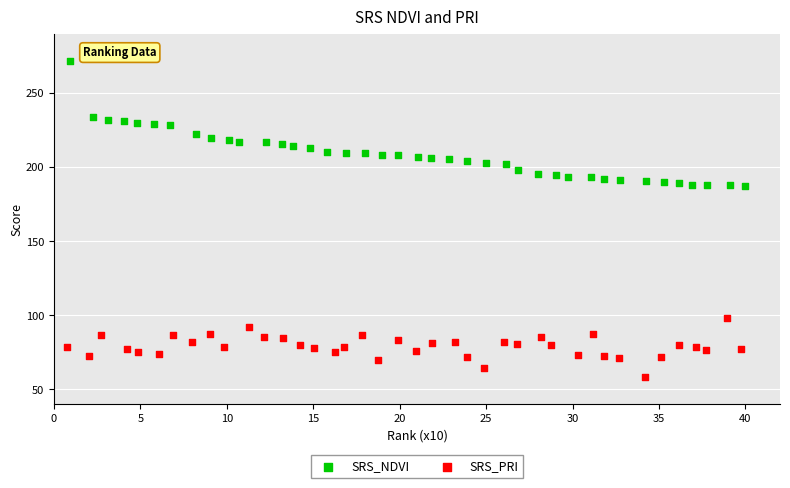

Which series has the widest spread of Y values?

SRS_NDVI